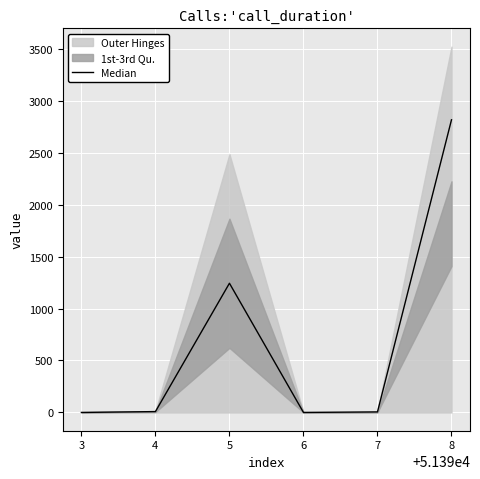

How many interior local valleys (lower than both neighbors) does the data have?

1